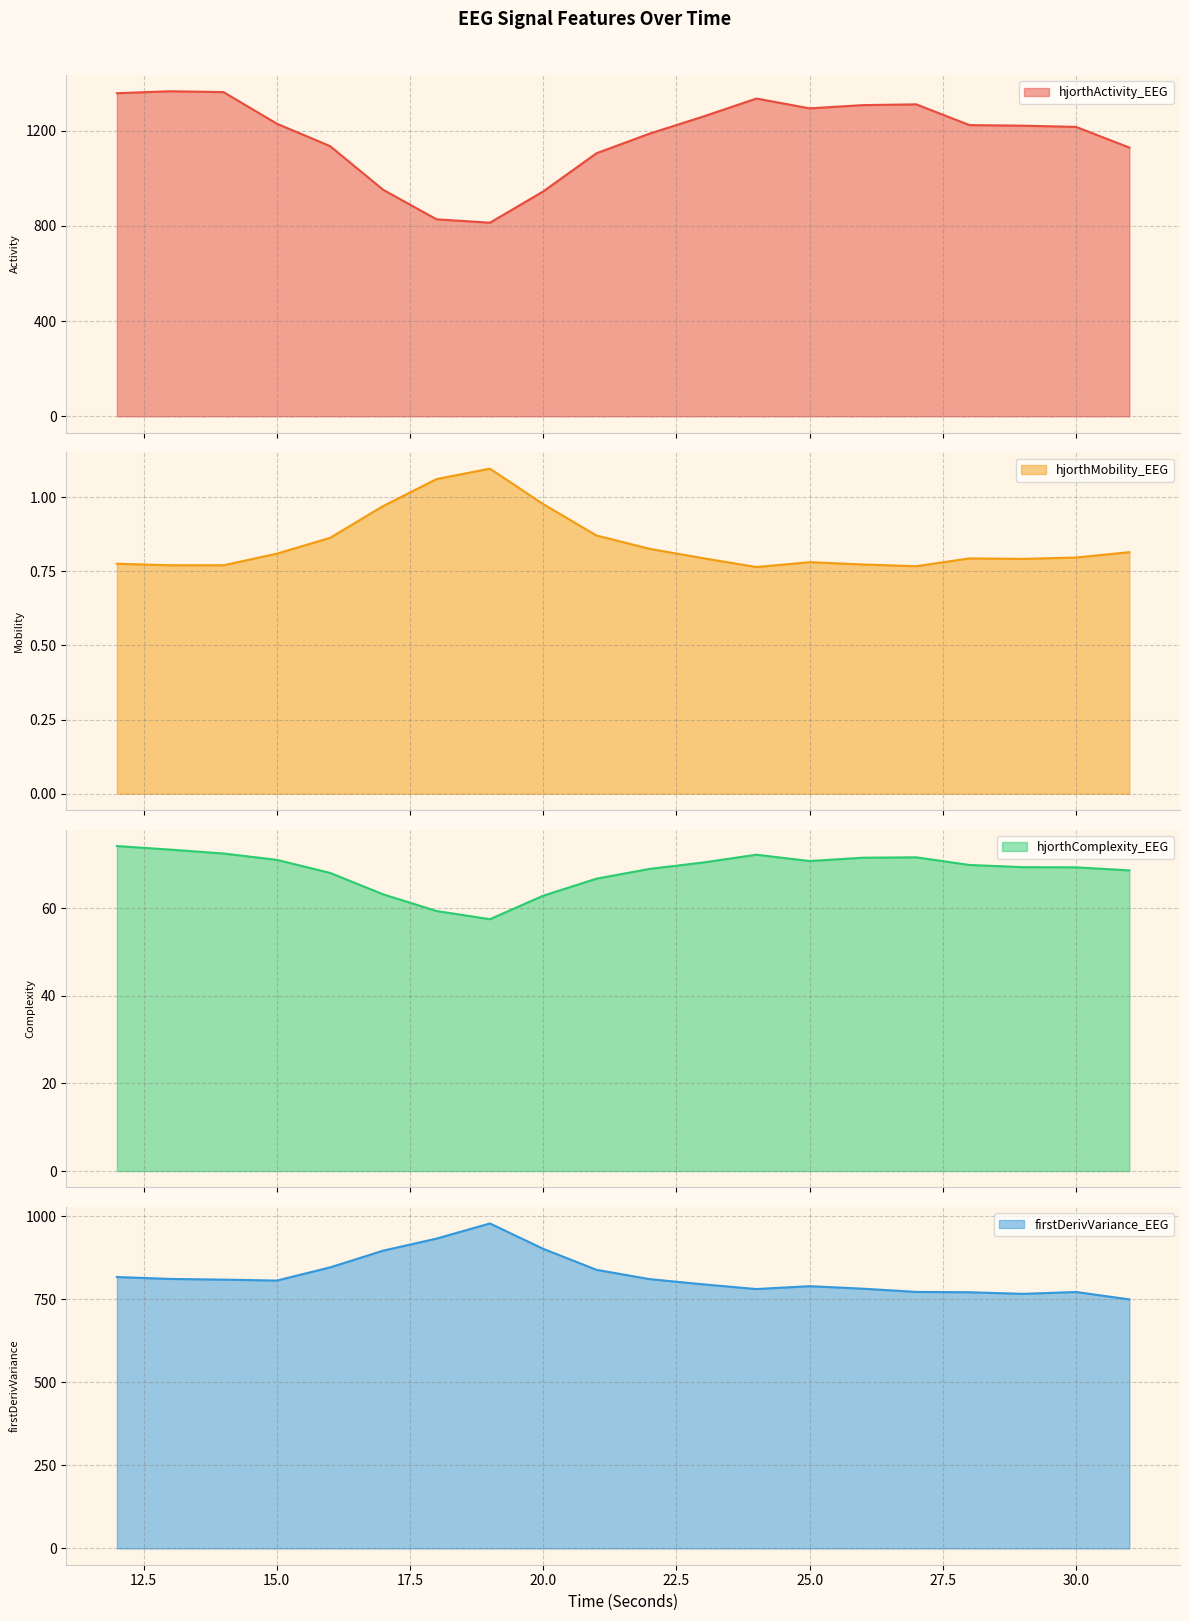

What is the average value of the hjorthActivity_EEG series?

1179.2